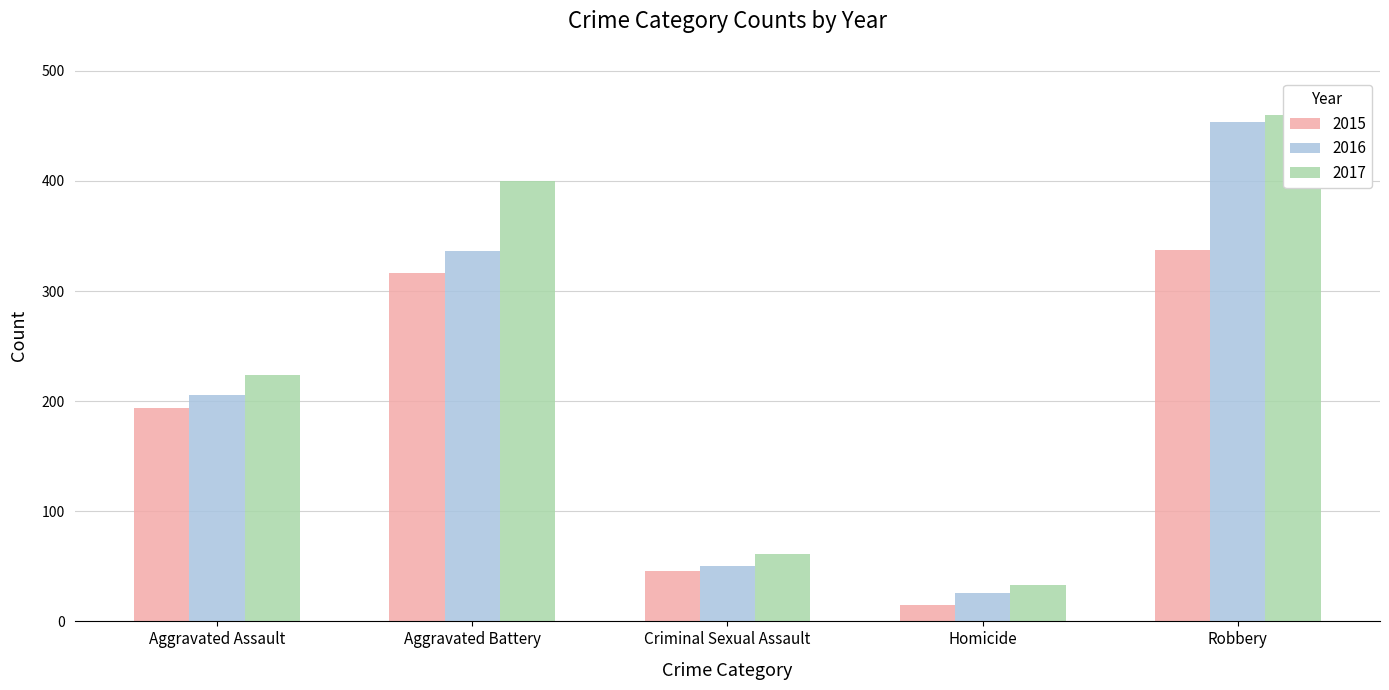

Read the 2016 value at Criminal Sexual Assault, to the nearest 5.

50